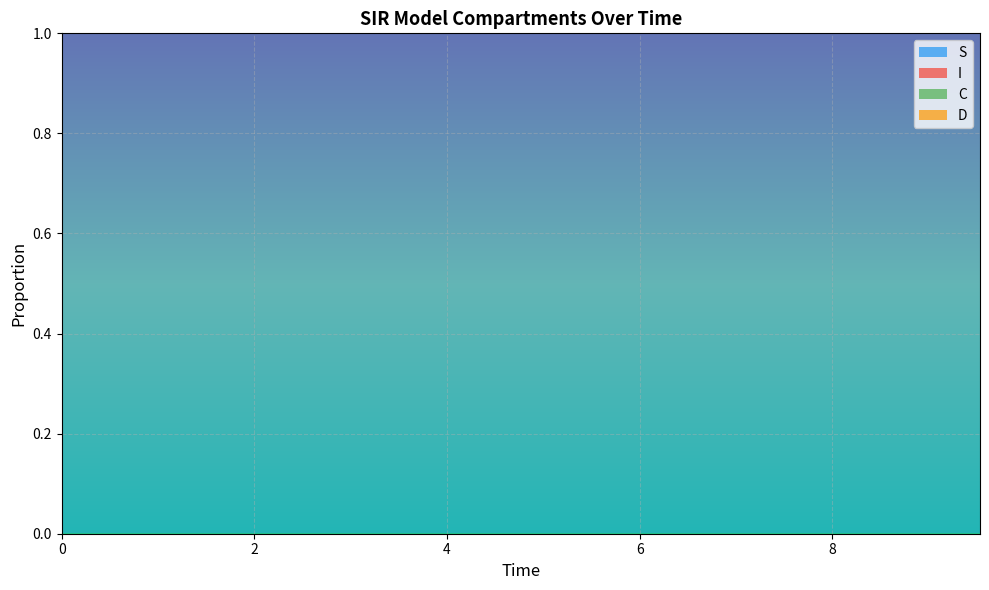

Reading left to right, extract all data points from this chart.

S: 0.0=1.0	0.5016722408026756=1.0	1.0033444816053512=1.0	1.5050167224080266=1.0	2.0066889632107023=1.0	2.508361204013378=1.0	3.0100334448160533=1.0	3.511705685618729=1.0	4.013377926421405=1.0	4.51505016722408=1.0	5.016722408026756=1.0	5.518394648829432=1.0	6.020066889632107=1.0	6.521739130434782=1.0	7.023411371237458=1.0	7.525083612040134=1.0	8.02675585284281=1.0	8.528428093645484=1.0	9.03010033444816=1.0	9.531772575250836=1.0
I: 0.0=0.0	0.5016722408026756=0.0	1.0033444816053512=0.0	1.5050167224080266=0.0	2.0066889632107023=0.0	2.508361204013378=0.0	3.0100334448160533=0.0	3.511705685618729=0.0	4.013377926421405=0.0	4.51505016722408=0.0	5.016722408026756=0.0	5.518394648829432=0.0	6.020066889632107=0.0	6.521739130434782=0.0	7.023411371237458=0.0	7.525083612040134=0.0	8.02675585284281=0.0	8.528428093645484=0.0	9.03010033444816=0.0	9.531772575250836=0.0
C: 0.0=0.5	0.5016722408026756=0.5	1.0033444816053512=0.5	1.5050167224080266=0.4	2.0066889632107023=0.4	2.508361204013378=0.4	3.0100334448160533=0.4	3.511705685618729=0.4	4.013377926421405=0.3	4.51505016722408=0.3	5.016722408026756=0.3	5.518394648829432=0.3	6.020066889632107=0.3	6.521739130434782=0.3	7.023411371237458=0.2	7.525083612040134=0.2	8.02675585284281=0.2	8.528428093645484=0.2	9.03010033444816=0.2	9.531772575250836=0.2
D: 0.0=0.5	0.5016722408026756=0.5	1.0033444816053512=0.5	1.5050167224080266=0.6	2.0066889632107023=0.6	2.508361204013378=0.6	3.0100334448160533=0.6	3.511705685618729=0.6	4.013377926421405=0.7	4.51505016722408=0.7	5.016722408026756=0.7	5.518394648829432=0.7	6.020066889632107=0.7	6.521739130434782=0.7	7.023411371237458=0.8	7.525083612040134=0.8	8.02675585284281=0.8	8.528428093645484=0.8	9.03010033444816=0.8	9.531772575250836=0.8